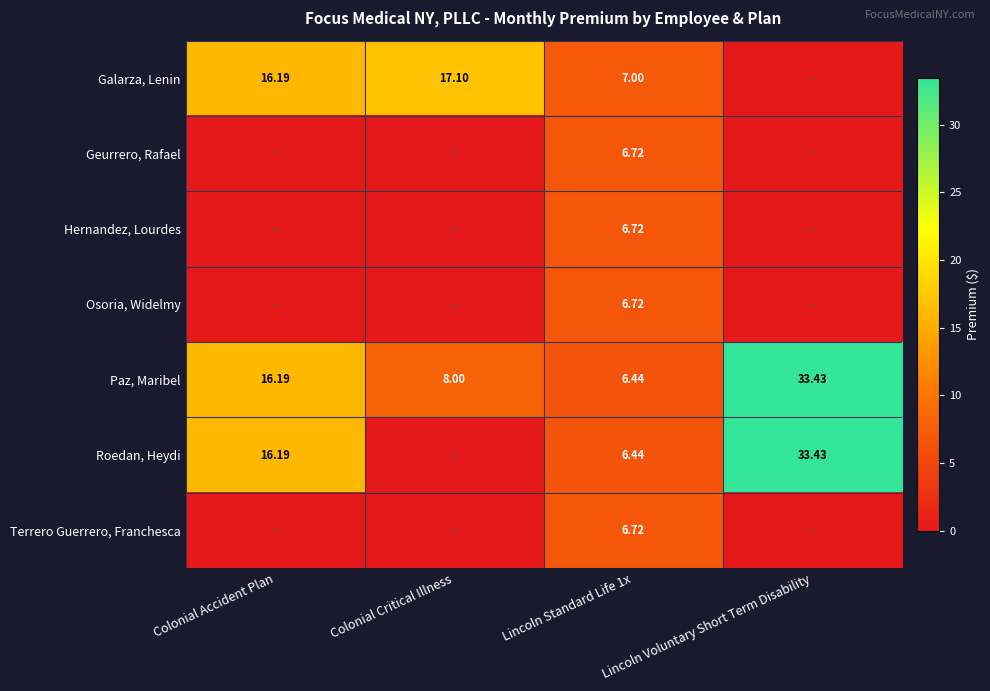

Is the value of Galarza, Lenin at Colonial Critical Illness greater than the value of Roedan, Heydi at Lincoln Standard Life 1x?

Yes